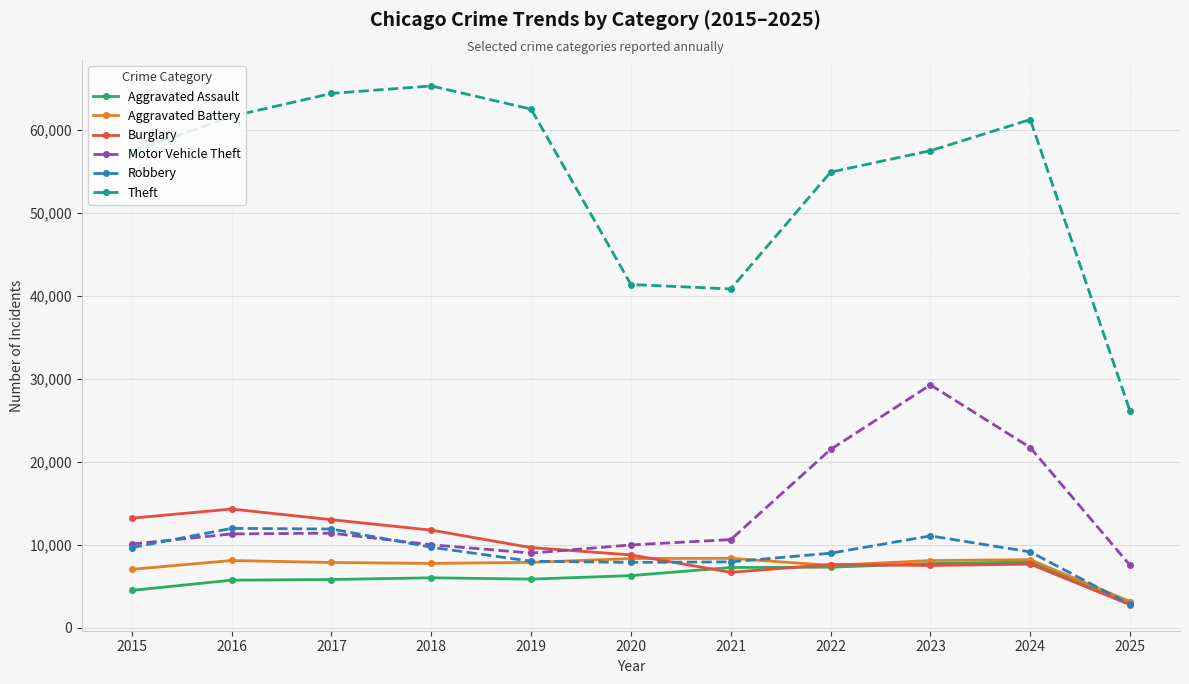

Between which two adjacent categories do Robbery and Burglary first intersect?

2020 and 2021